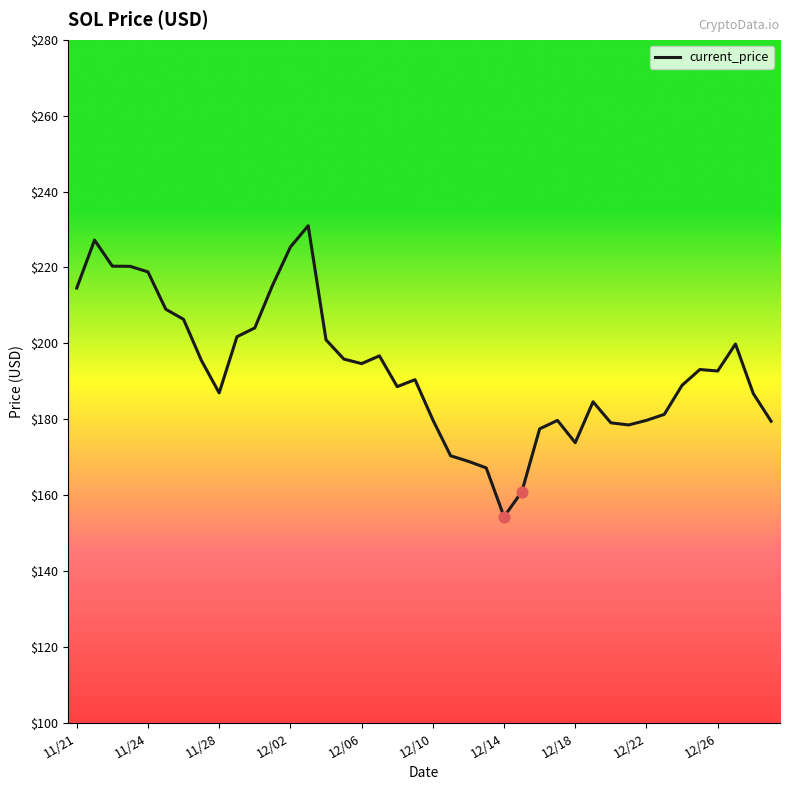

What is the difference between the maximum and minimum values?

76.7